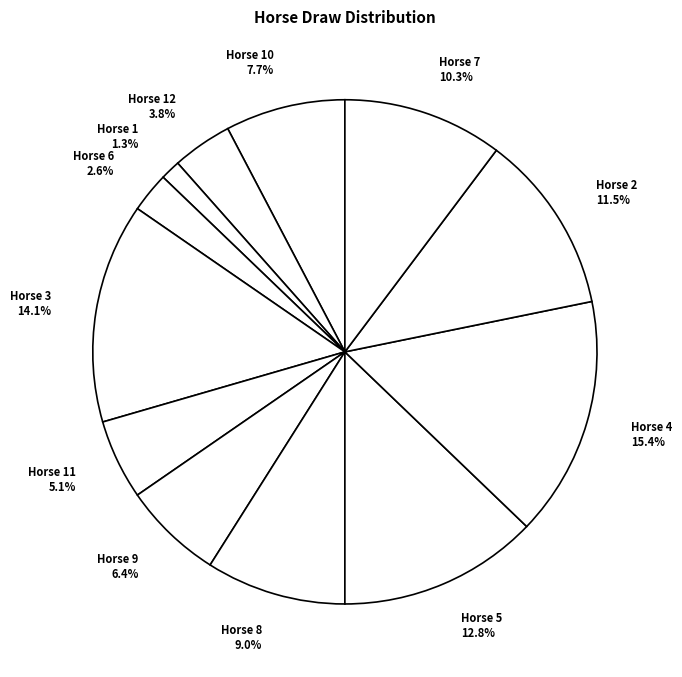

Does Horse 6 2.6% represent more than half of the total?

No